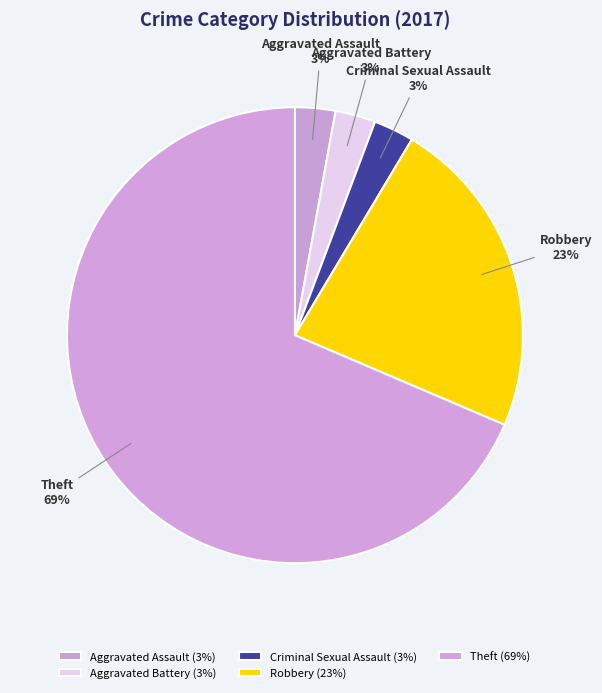

Which category has the biggest portion of the pie?

Theft